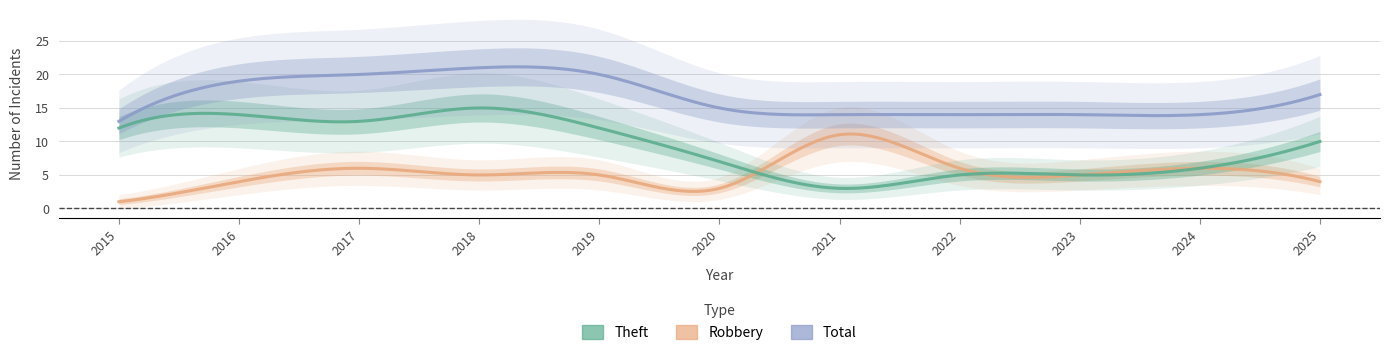

True or false: Total and Theft intersect in this chart.

False